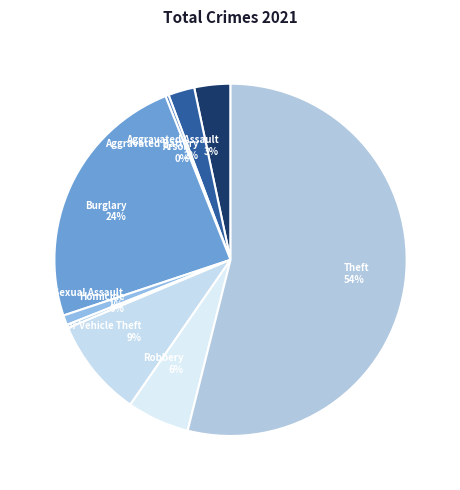

Which category has the biggest portion of the pie?

Theft